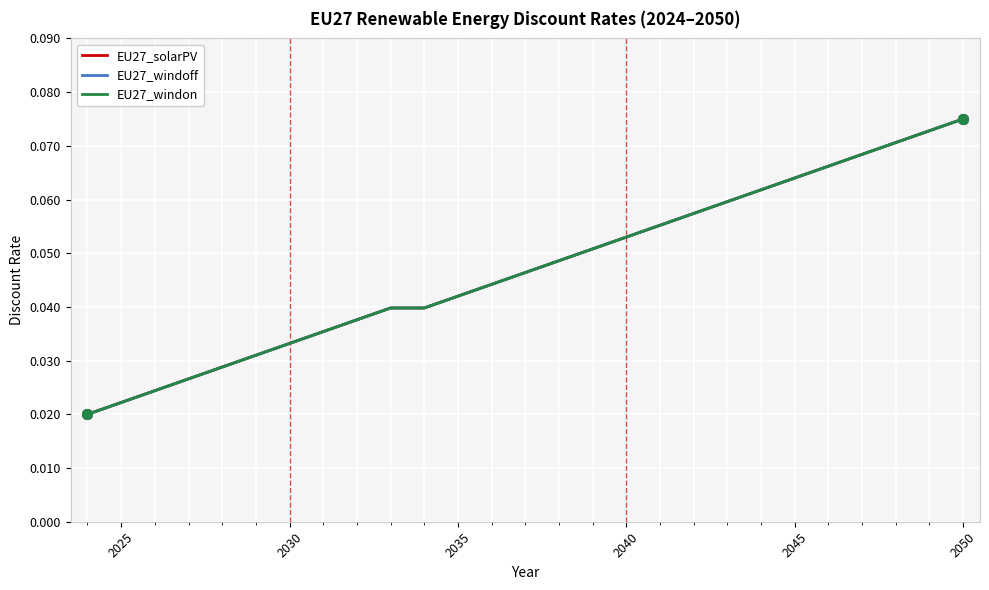

Does the chart have visible grid lines?

Yes